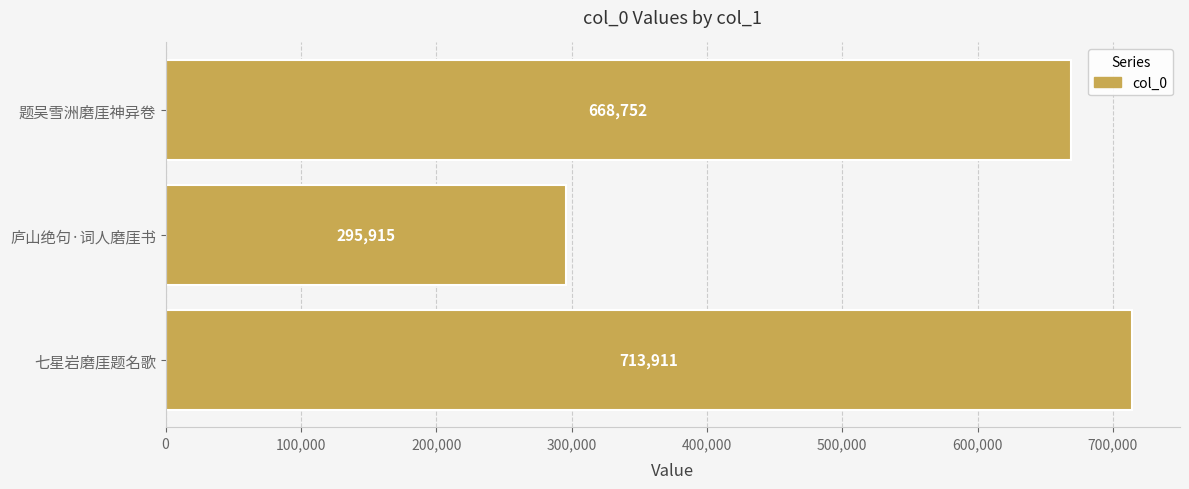

Count the number of categories in the chart.

3